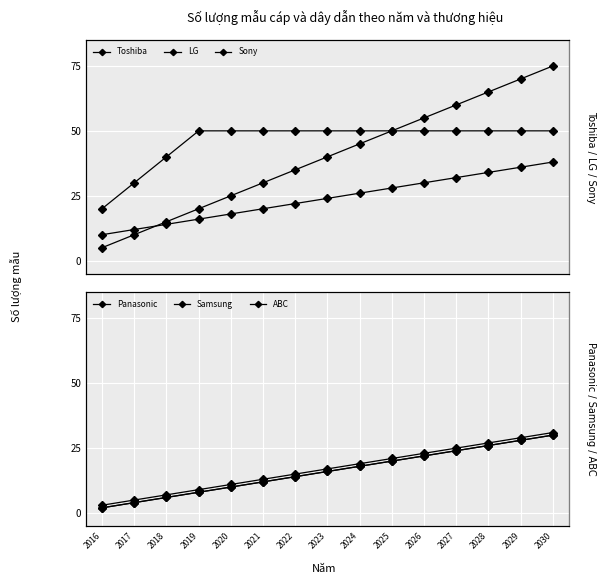

Where does the Sony series first go above 24?

2024